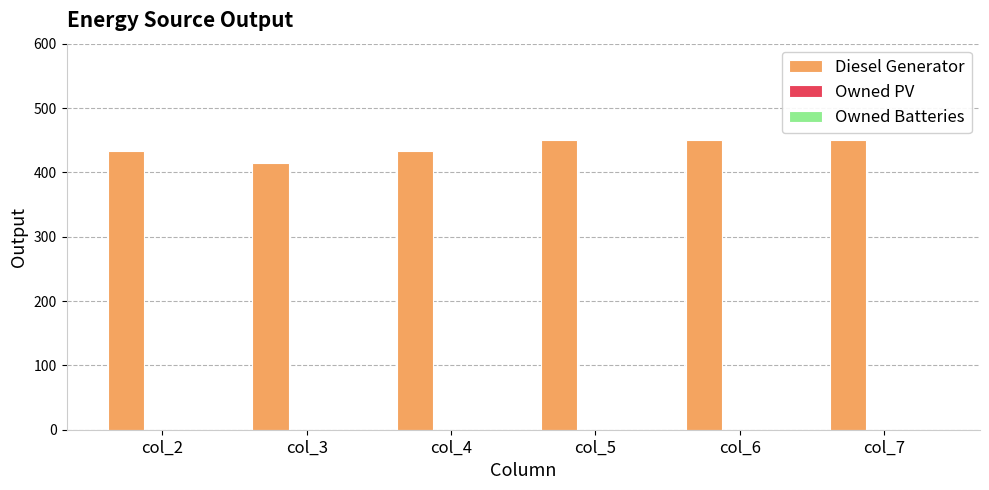

Reading left to right, list all the values displayed in this chart.

col_2=433	col_3=415	col_4=433	col_5=450	col_6=450	col_7=450